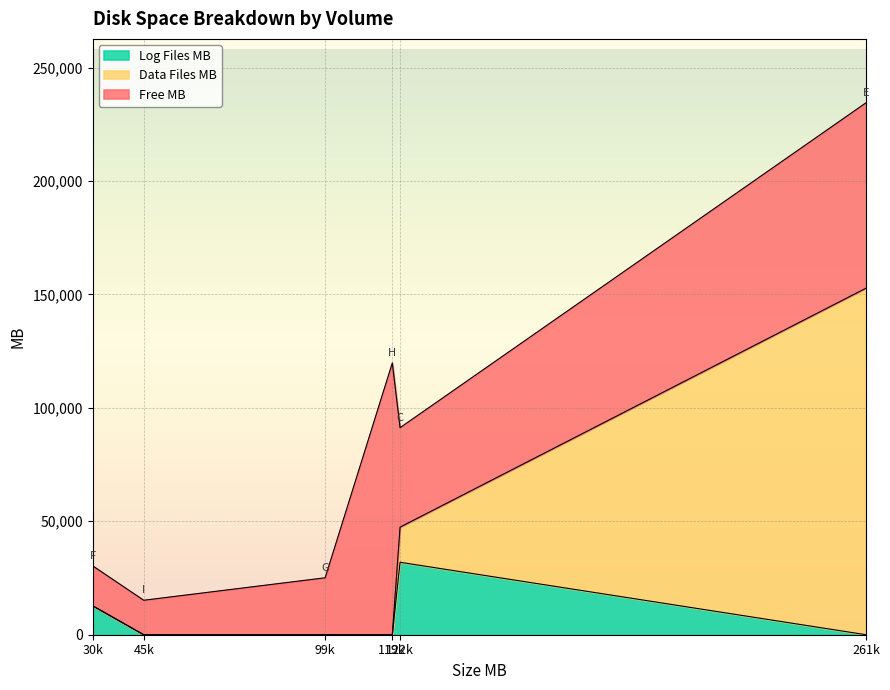

In Free MB, how many points are lower than both neighbors (excluding endpoints)?

1